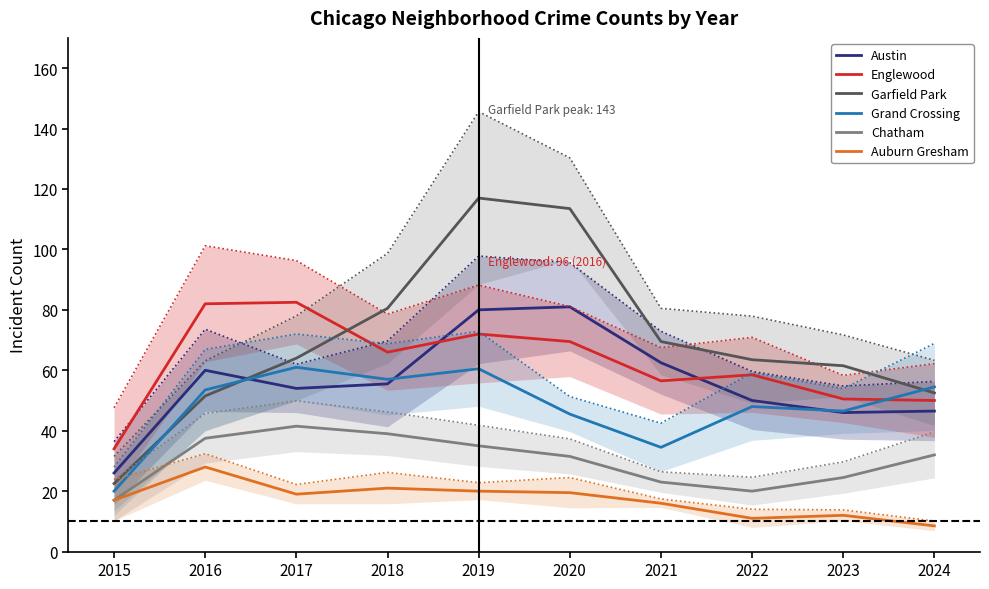

What is the sum of all Grand Crossing values?

481.0